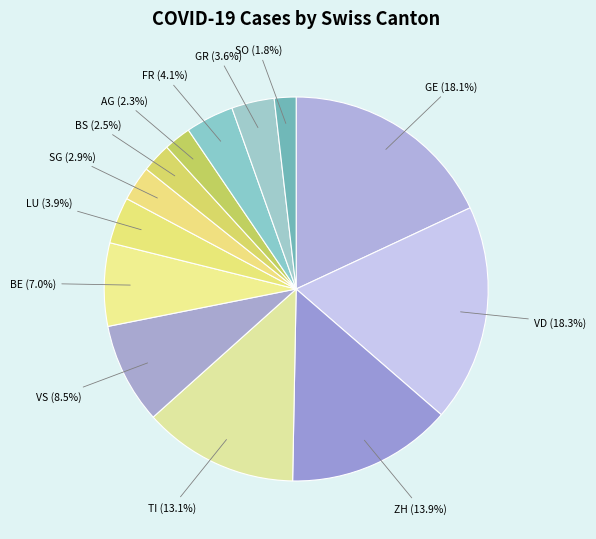

To the nearest percent, what portion does BE represent?

7%